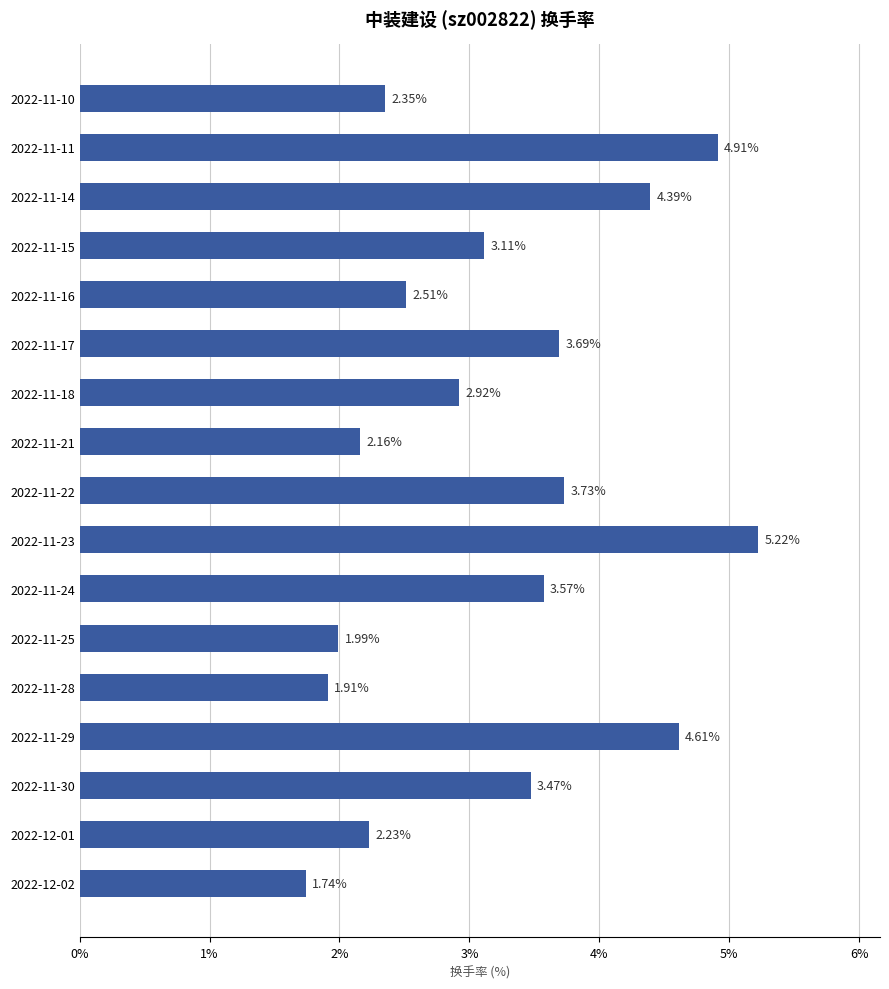

List the labels in order of value, smallest first.

2022-12-02, 2022-11-28, 2022-11-25, 2022-11-21, 2022-12-01, 2022-11-10, 2022-11-16, 2022-11-18, 2022-11-15, 2022-11-30, 2022-11-24, 2022-11-17, 2022-11-22, 2022-11-14, 2022-11-29, 2022-11-11, 2022-11-23